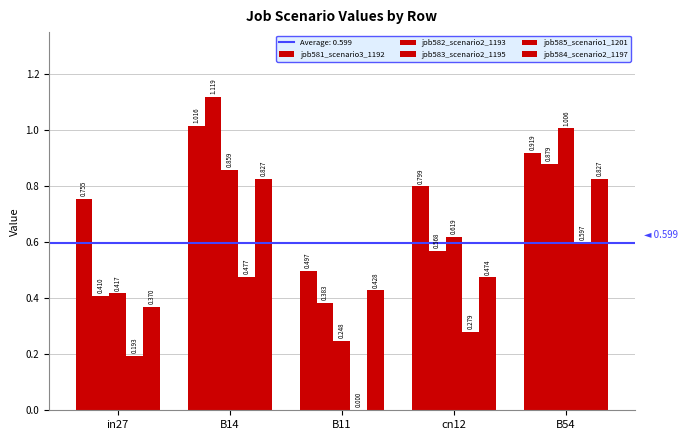

Does the chart contain stacked bars?

No